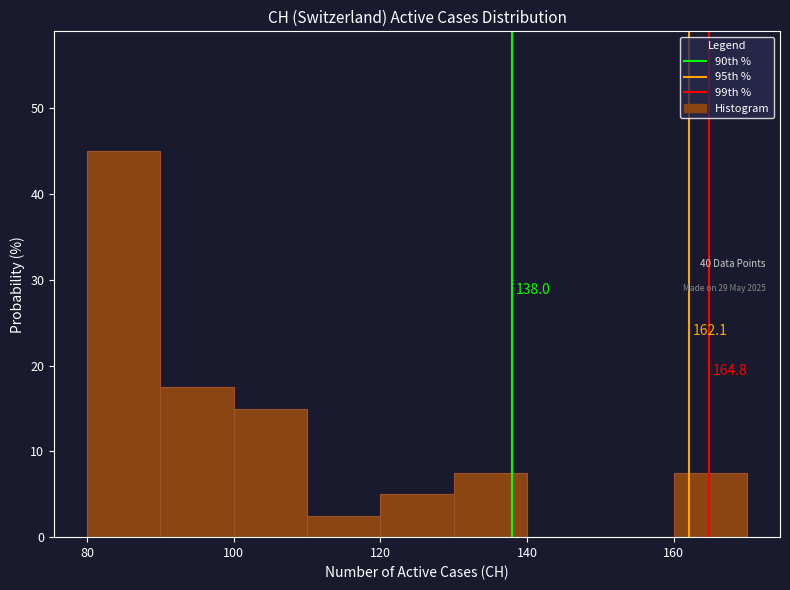

Over which range of the x-axis is the bar tallest?

80 to 90